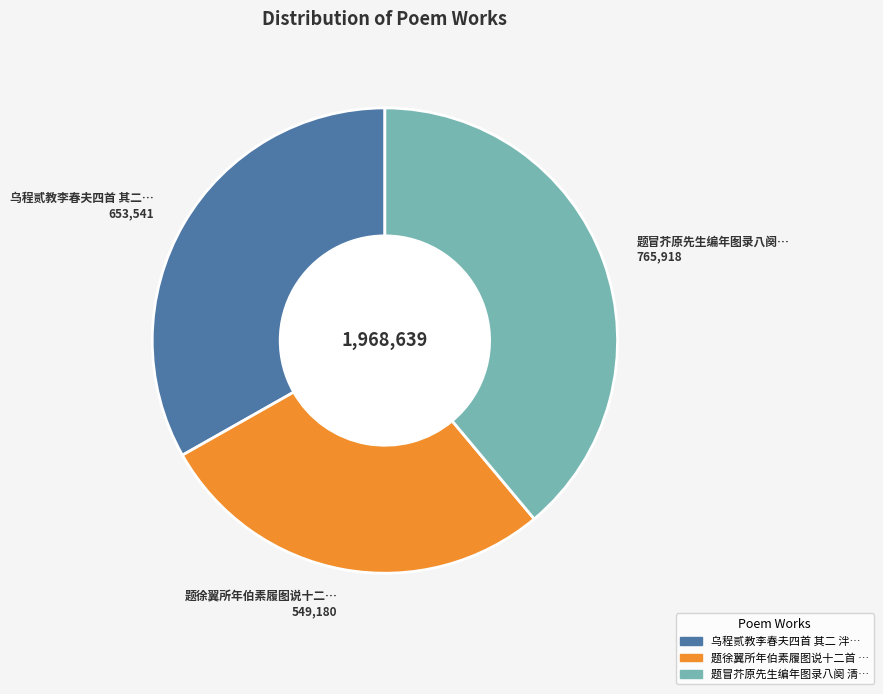

Is there any slice that represents more than half of the pie?

No